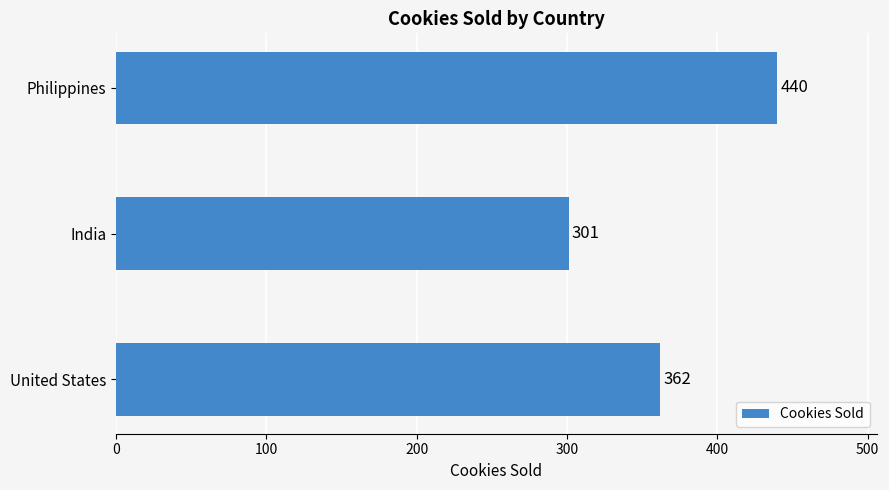

What is the change in value from United States to Philippines?

+78